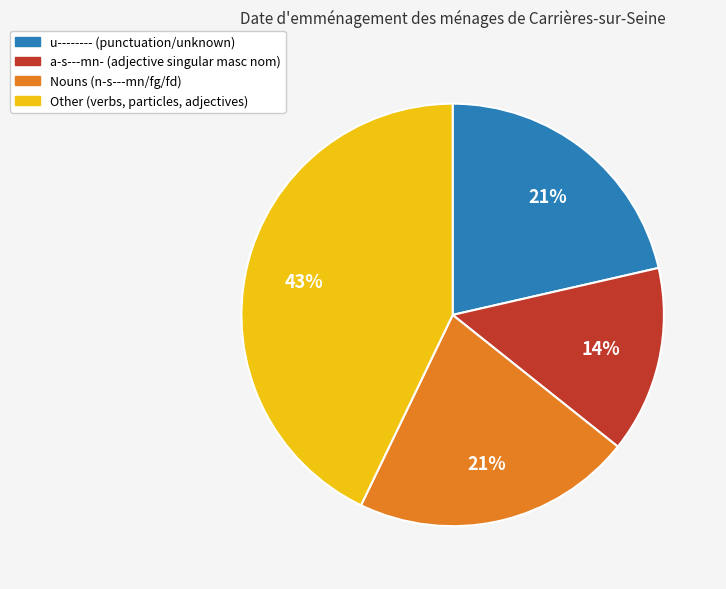

Is there any slice that represents more than half of the pie?

No